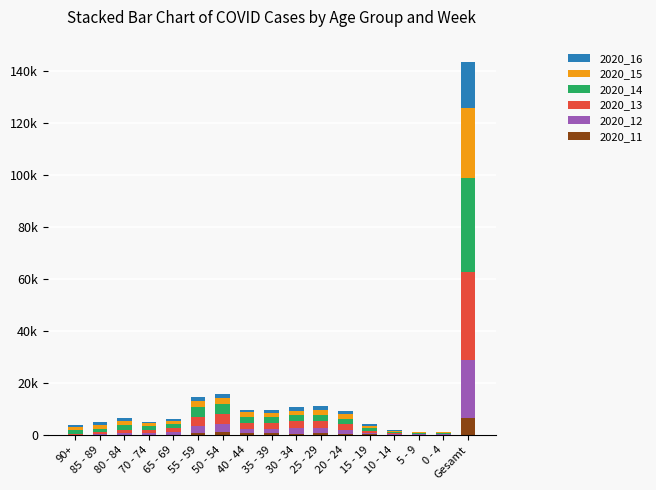

List the labels in order of 2020_16 value, smallest first.

0 - 4, 5 - 9, 10 - 14, 15 - 19, 70 - 74, 65 - 69, 90+, 85 - 89, 35 - 39, 40 - 44, 80 - 84, 30 - 34, 20 - 24, 25 - 29, 50 - 54, 55 - 59, Gesamt